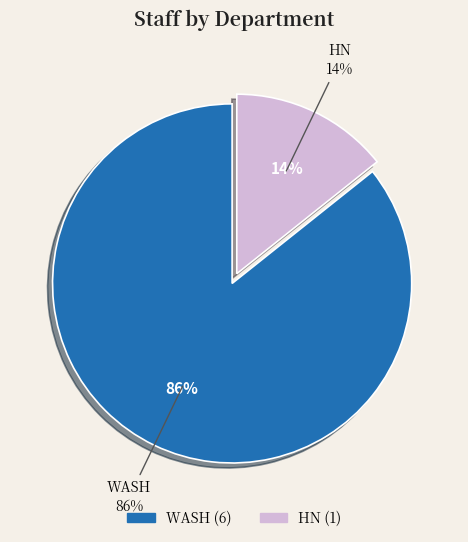

Which category has the smallest portion of the pie?

HN